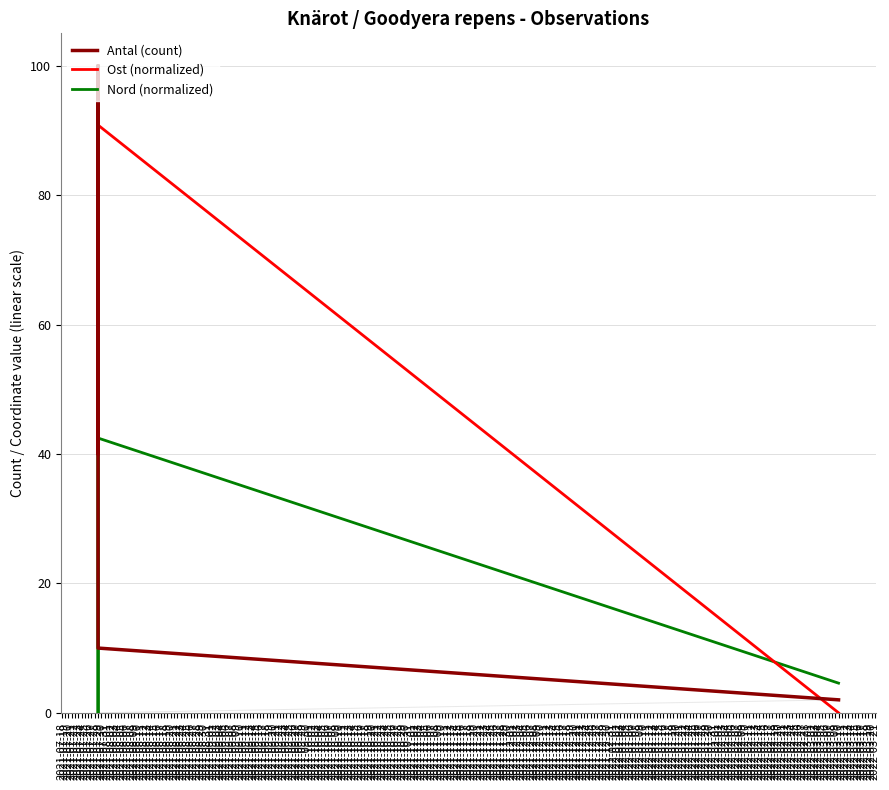

True or false: Ost (normalized) has a value of 139.3 at 2021-07-29.

False